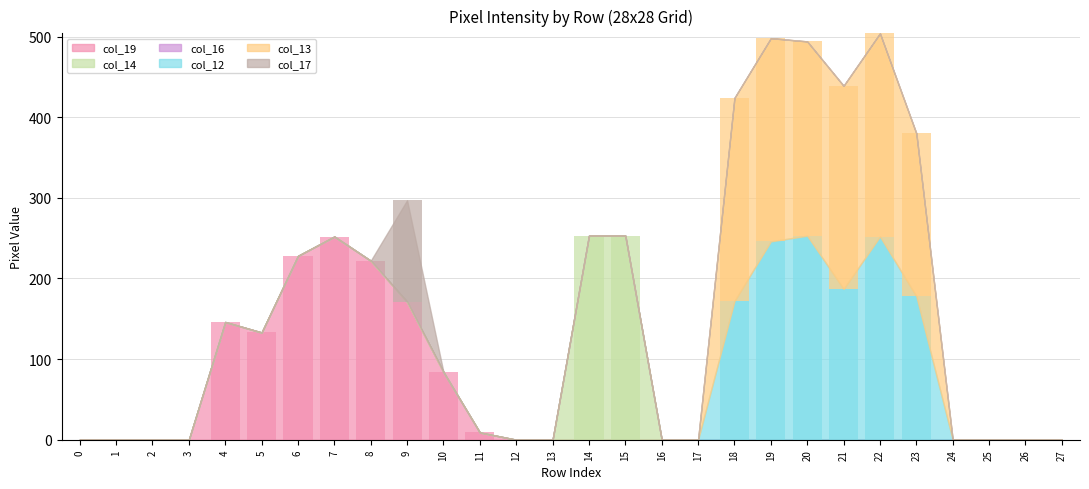

Which series changed the most between 24 and 27?

col_19